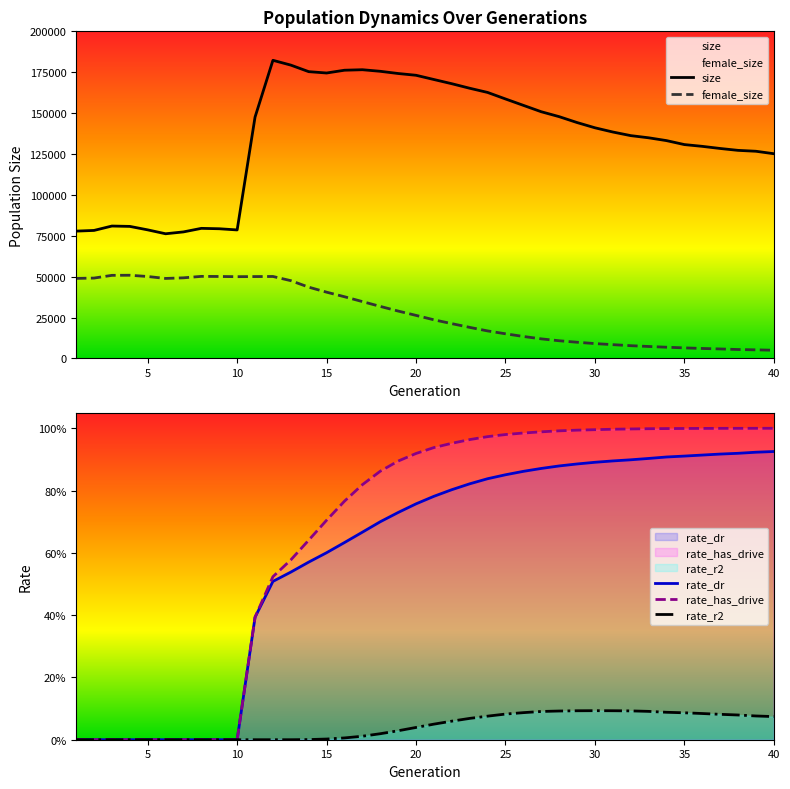

Rank the series by their maximum value, from lowest to highest.

rate_r2, rate_dr, rate_has_drive, female_size, size